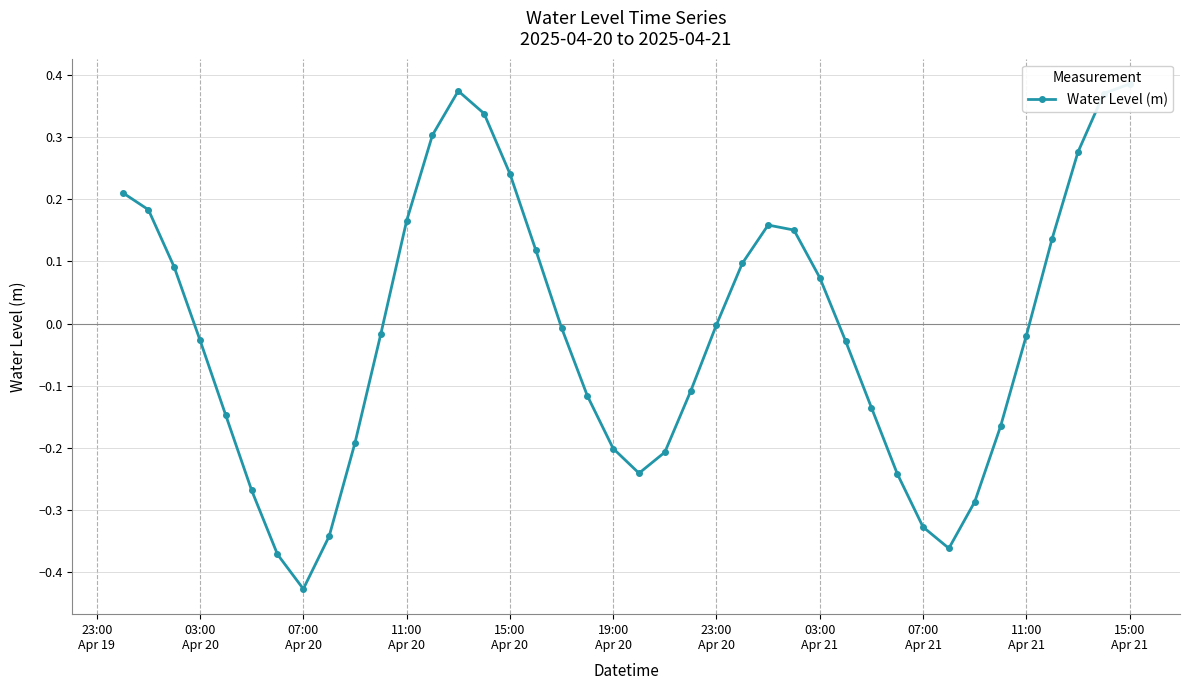

Reading left to right, extract all data points from this chart.

0.2	0.2	0.1	-0.0	-0.1	-0.3	-0.4	-0.4	-0.3	-0.2	-0.0	0.2	0.3	0.4	0.3	0.2	0.1	-0.0	-0.1	-0.2	-0.2	-0.2	-0.1	-0.0	0.1	0.2	0.2	0.1	-0.0	-0.1	-0.2	-0.3	-0.4	-0.3	-0.2	-0.0	0.1	0.3	0.4	0.4